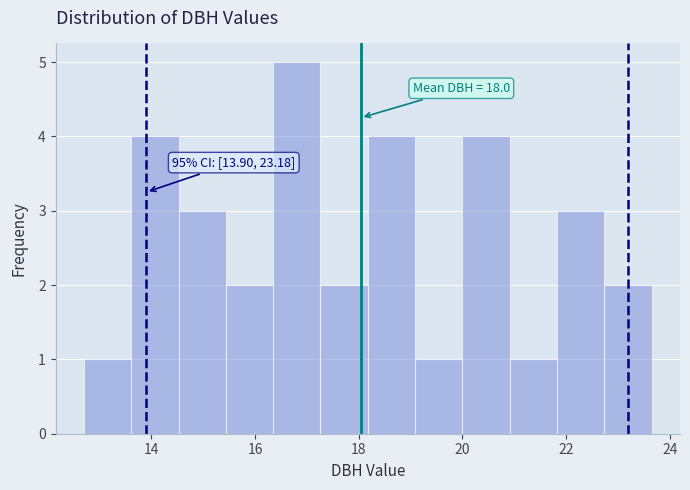

Over which range of the x-axis is the bar tallest?

16.4 to 17.2